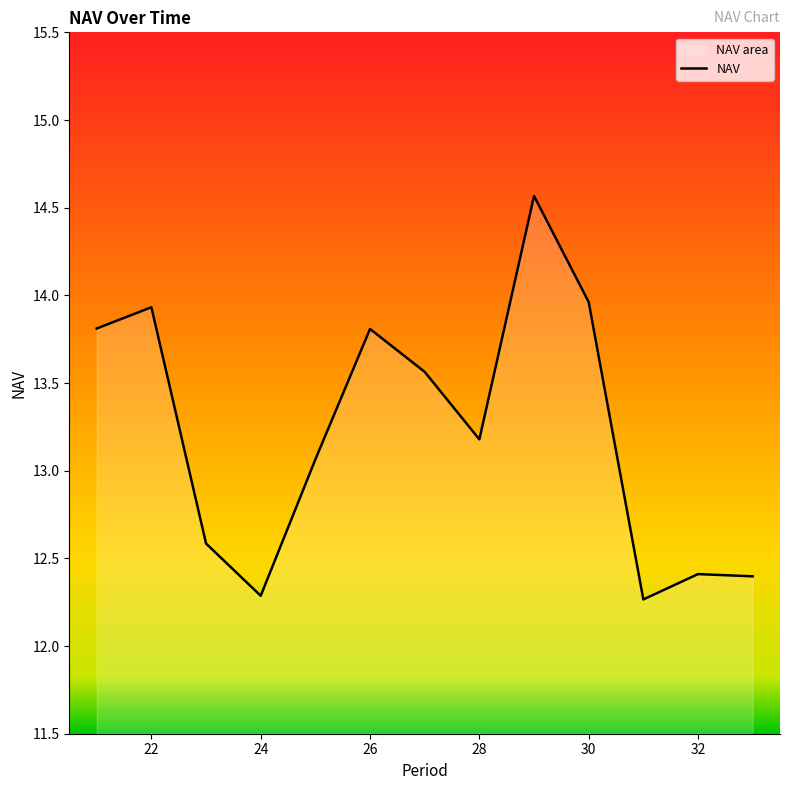

Between 31 and 21, which is larger?

21